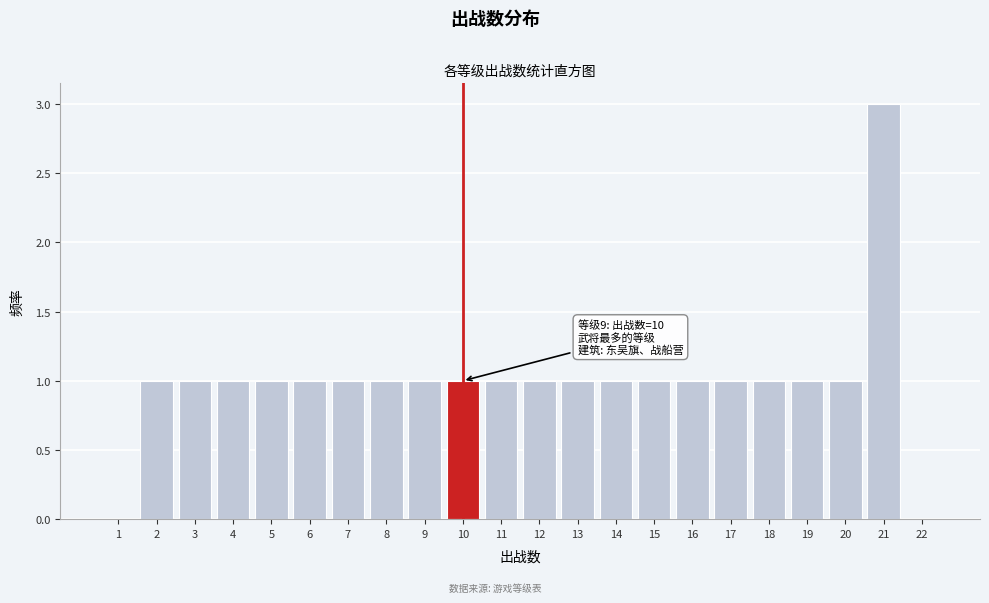

Which range on the x-axis has the tallest bar?

20.5 to 21.5